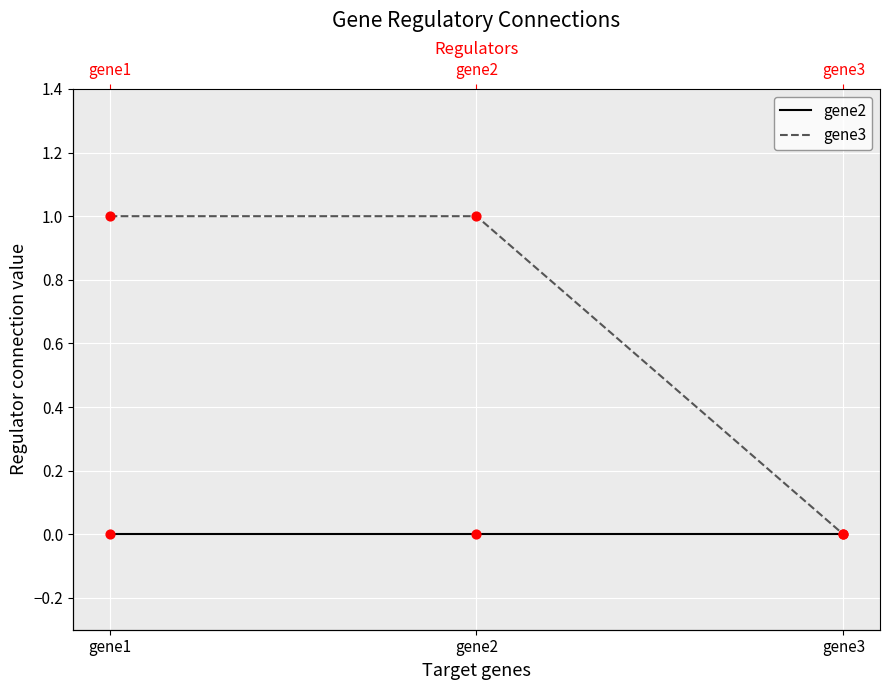

Which series has the widest spread of Y values?

gene3